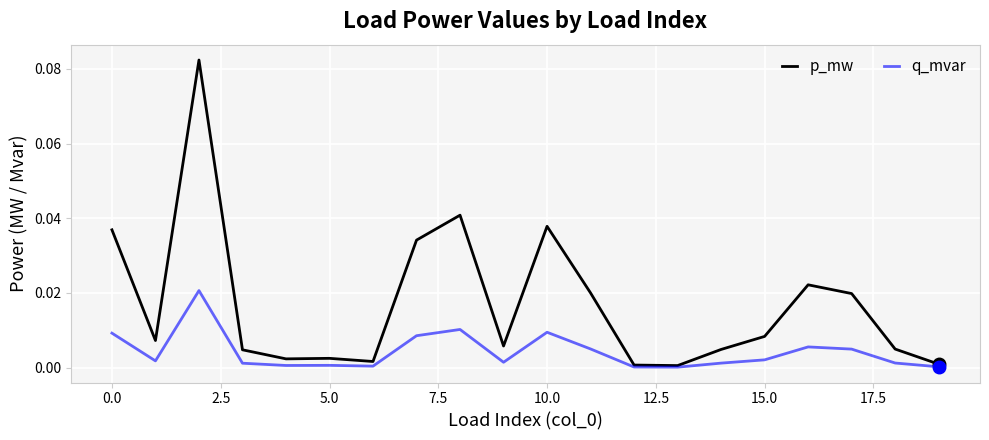

Which series has the largest total across all categories?

p_mw